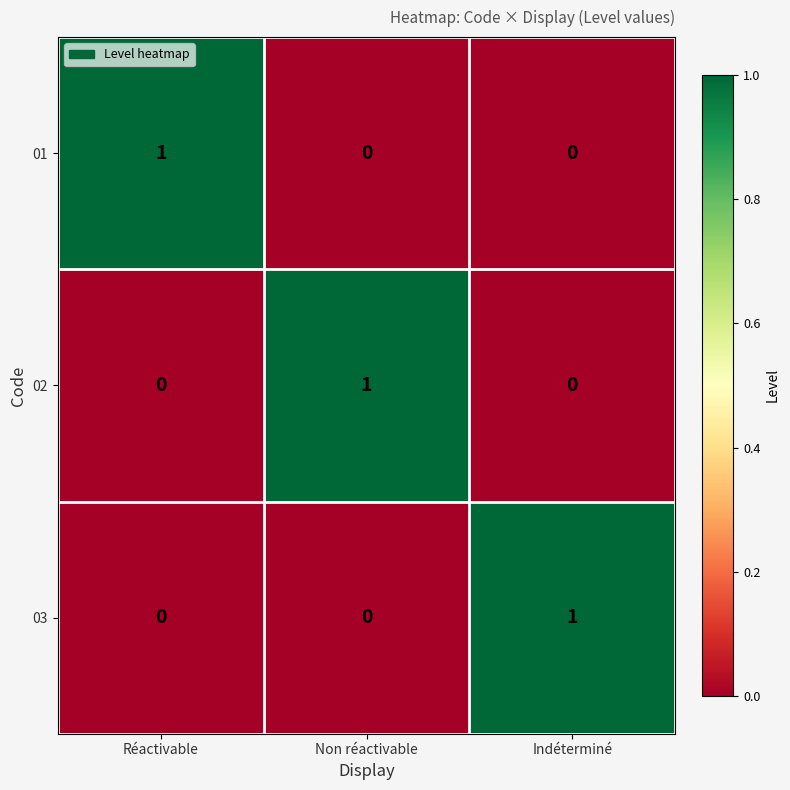

At how many categories does at least one series exceed 0?

3